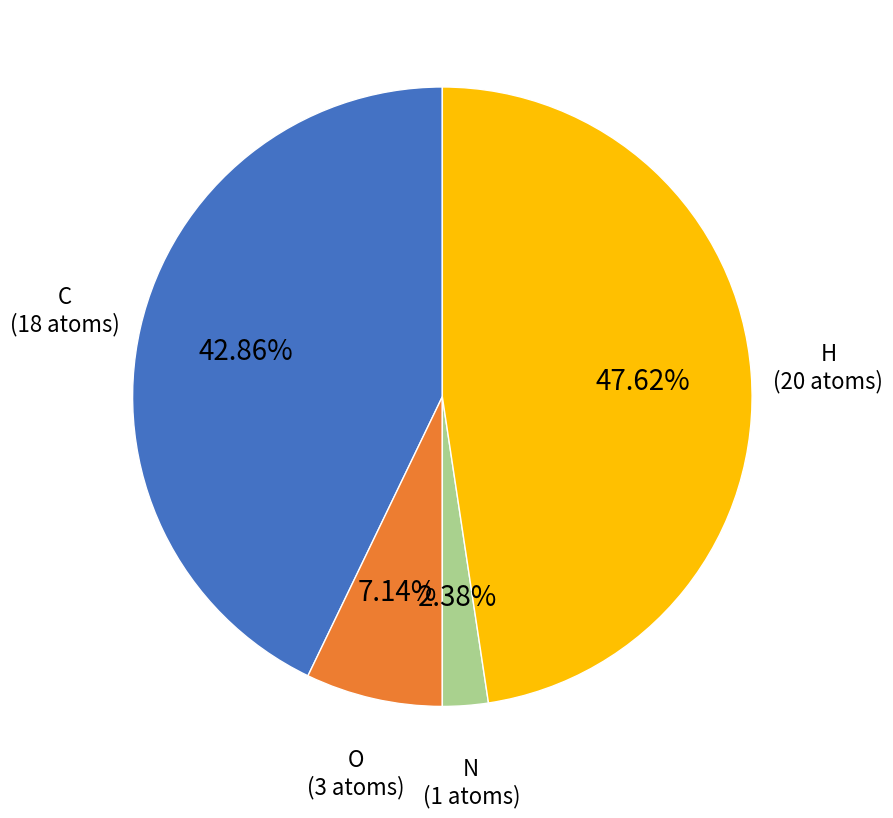

What percentage is the H slice, to the nearest percent?

48%